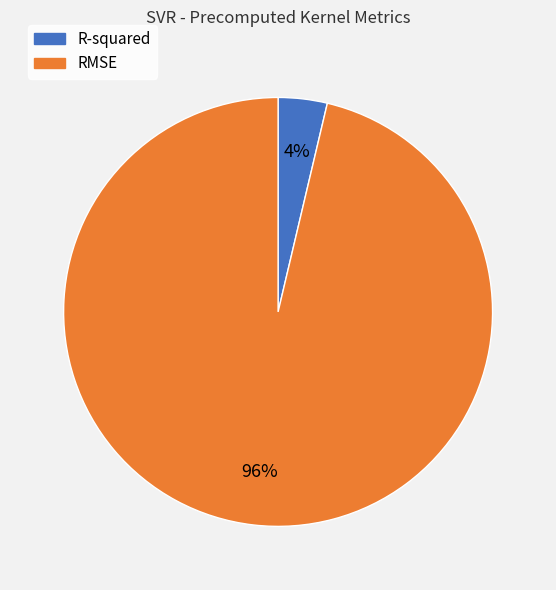

Do RMSE and R-squared together represent more than half of the pie?

Yes